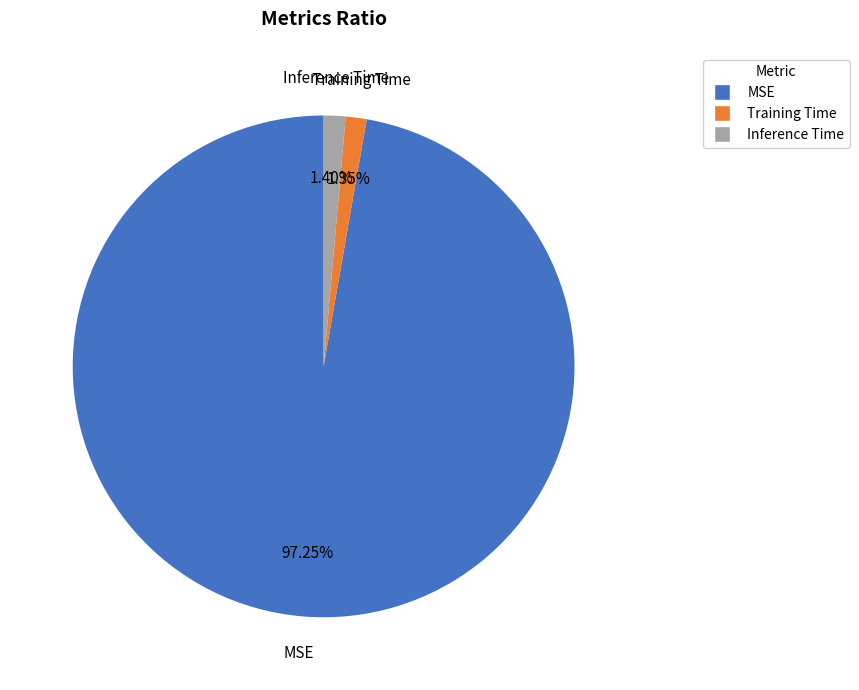

The Inference Time slice represents 1% of the pie. True or false?

True